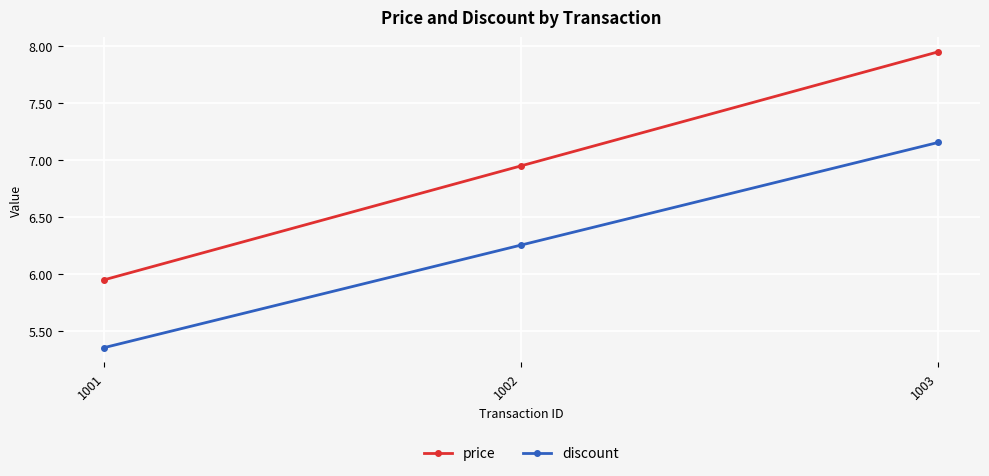

Count the number of data series in this chart.

2